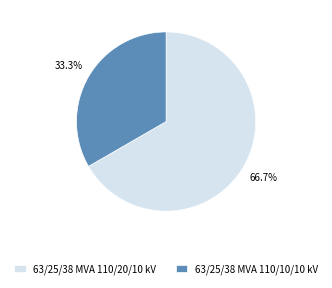

Approximately how many times larger is the value at 63/25/38 MVA 110/20/10 kV compared to 63/25/38 MVA 110/10/10 kV?

2.0